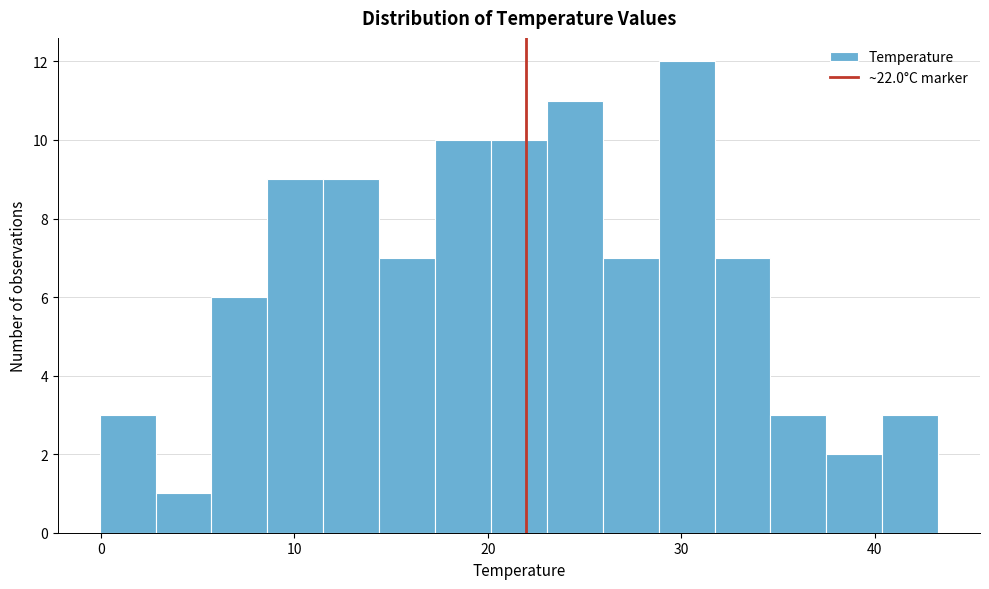

Around what value on the x-axis is the tallest bar? Give the approximate position of its centre, as read against the axis.

30